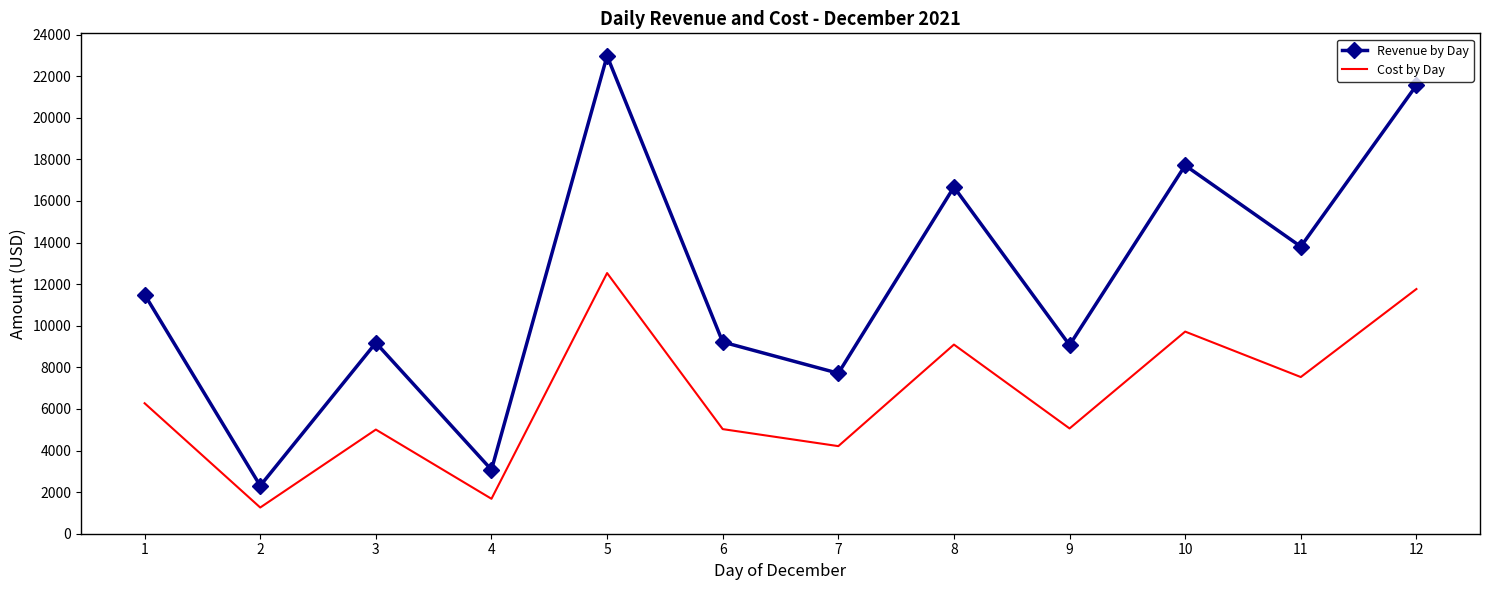

Which series changed the most between 5 and 9?

Revenue by Day